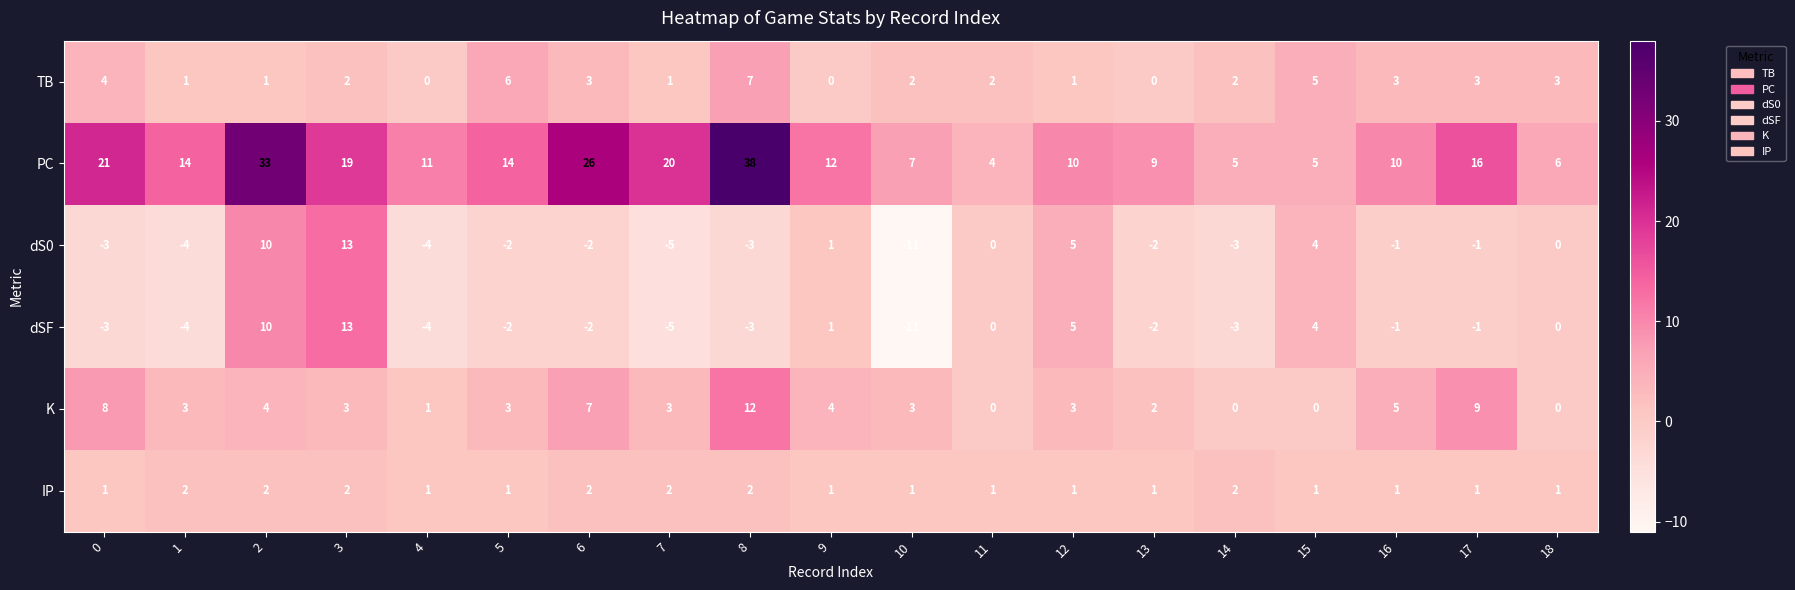

Count the number of categories in the chart.

19